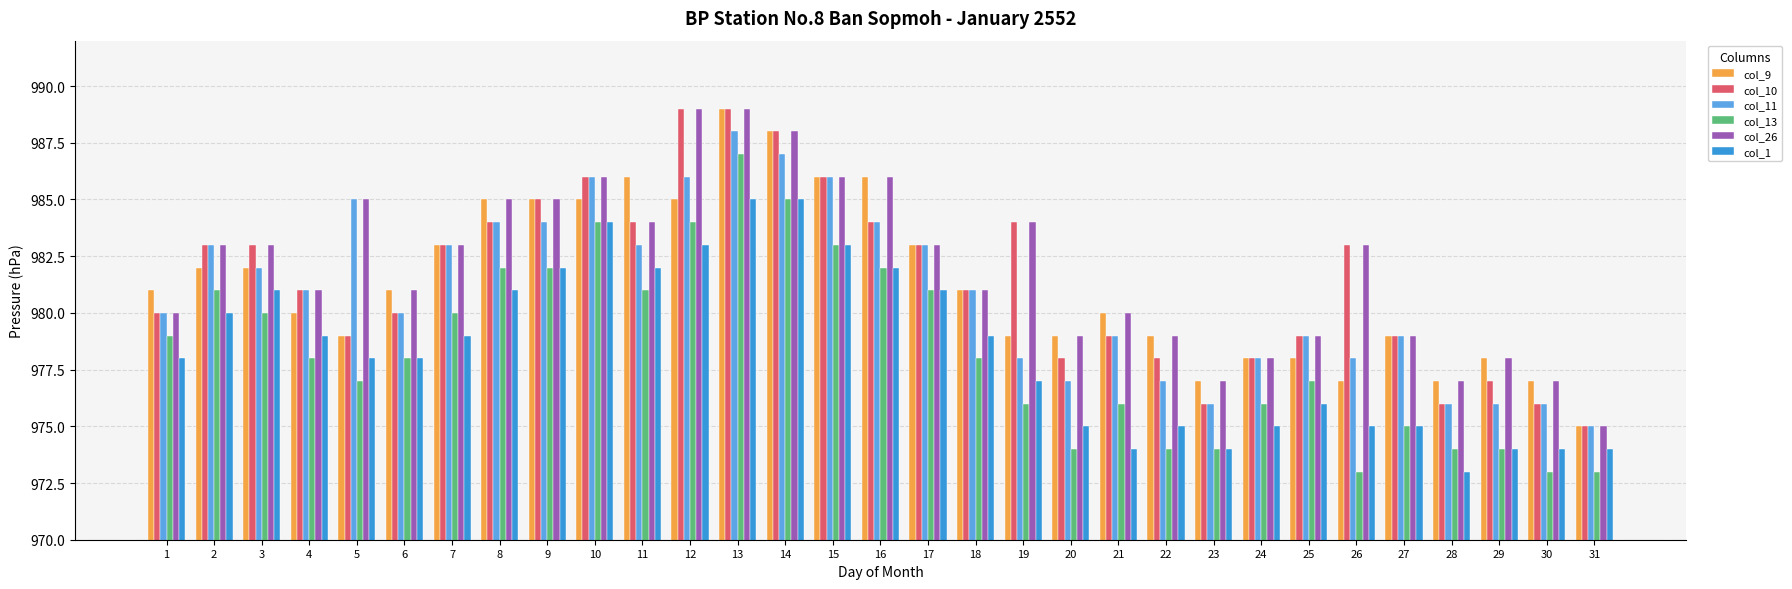

Are the bars horizontal?

No